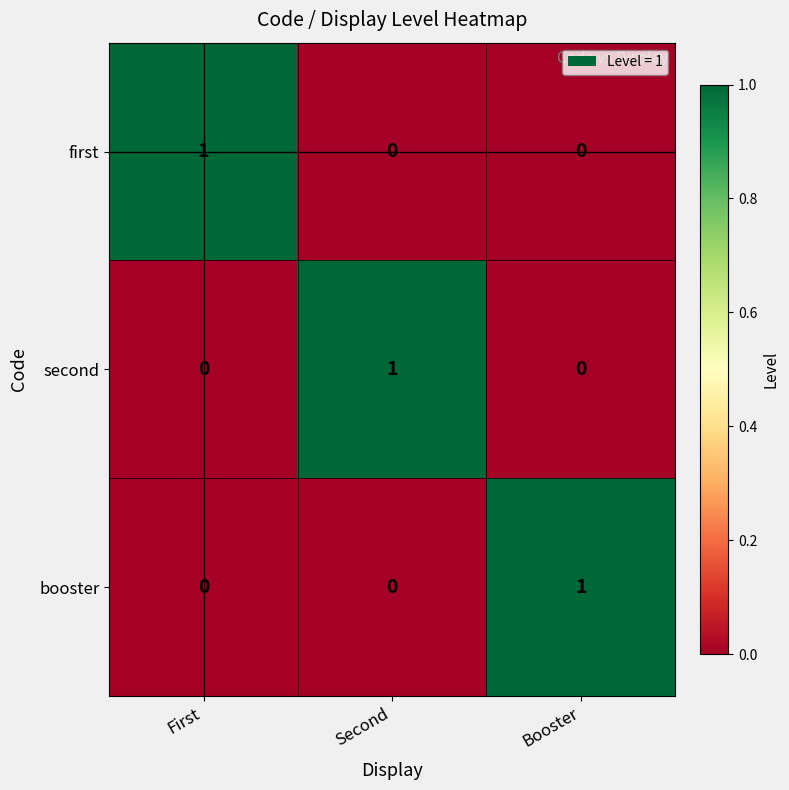

At how many categories does at least one series exceed 0?

3